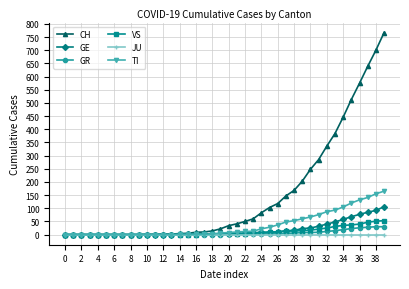

What is the maximum value shown in the chart?

767